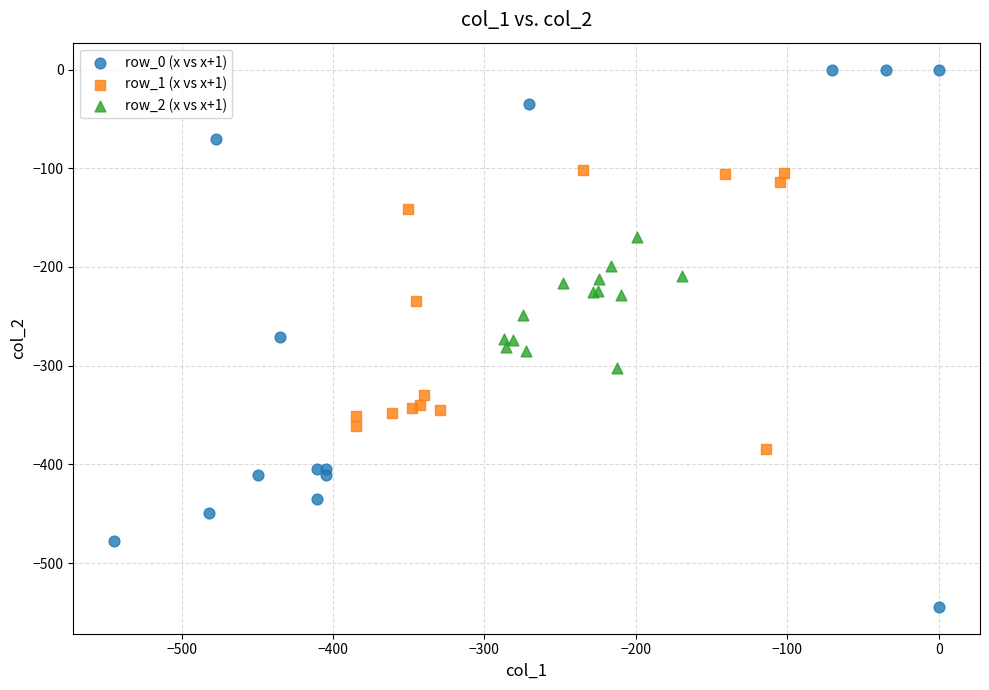

Which series reaches the minimum Y coordinate?

row_0 (x vs x+1)